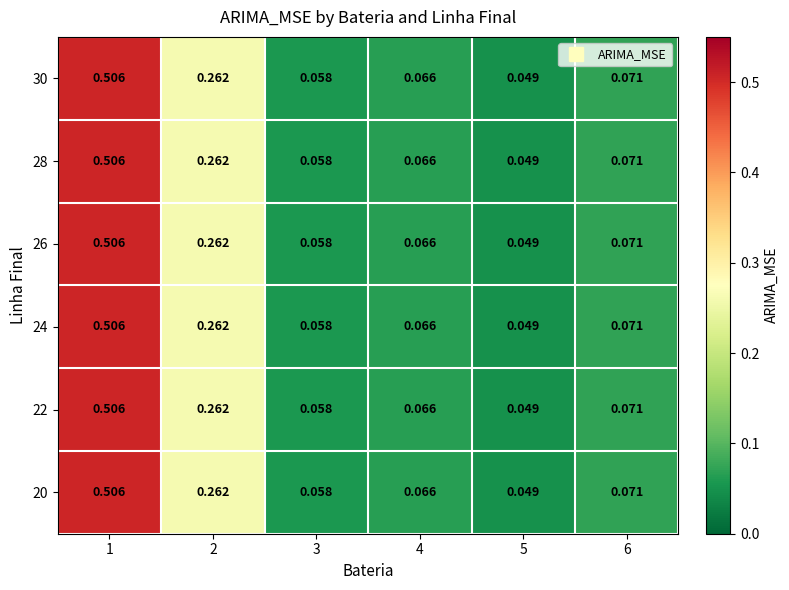

How many data points does each series have?

6